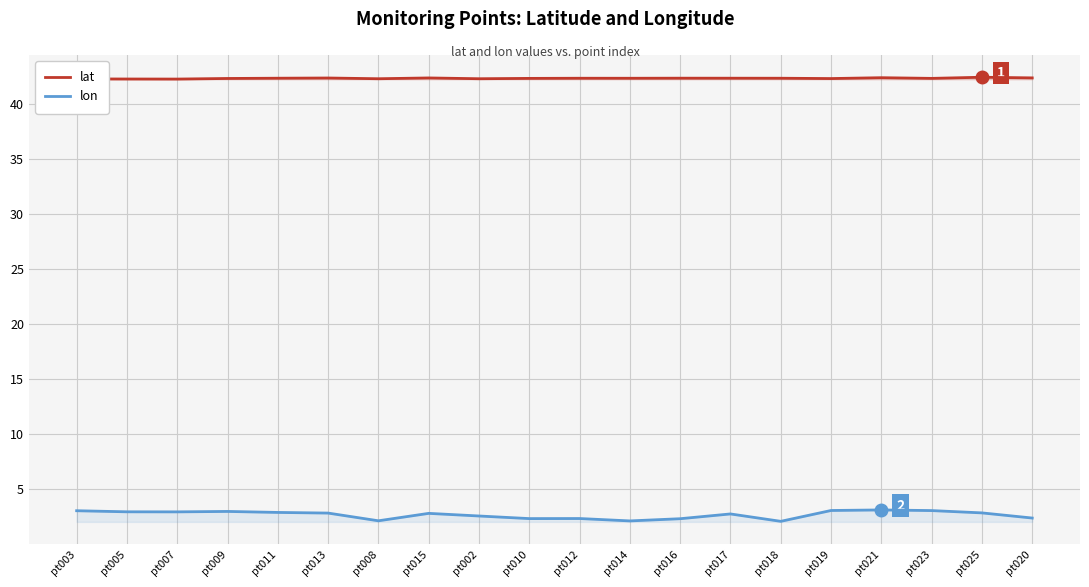

In lat, how many points are lower than both neighbors (excluding endpoints)?

6